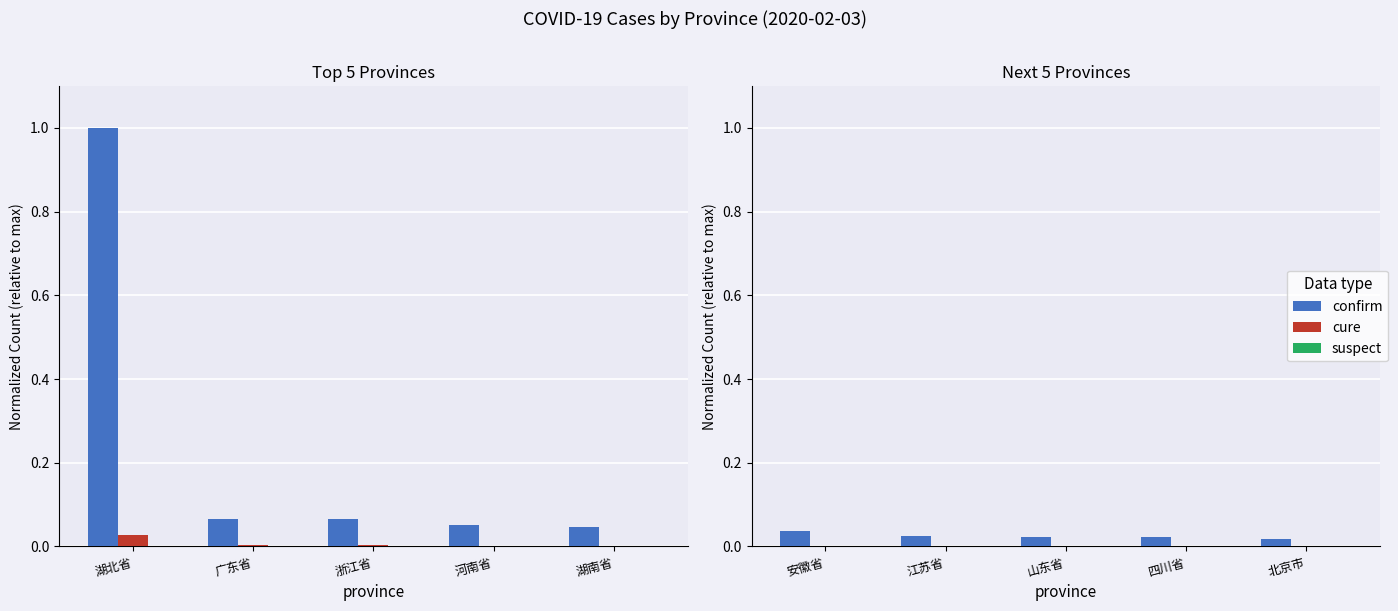

Rank the series at 江苏省 from lowest to highest value.

suspect, cure, confirm